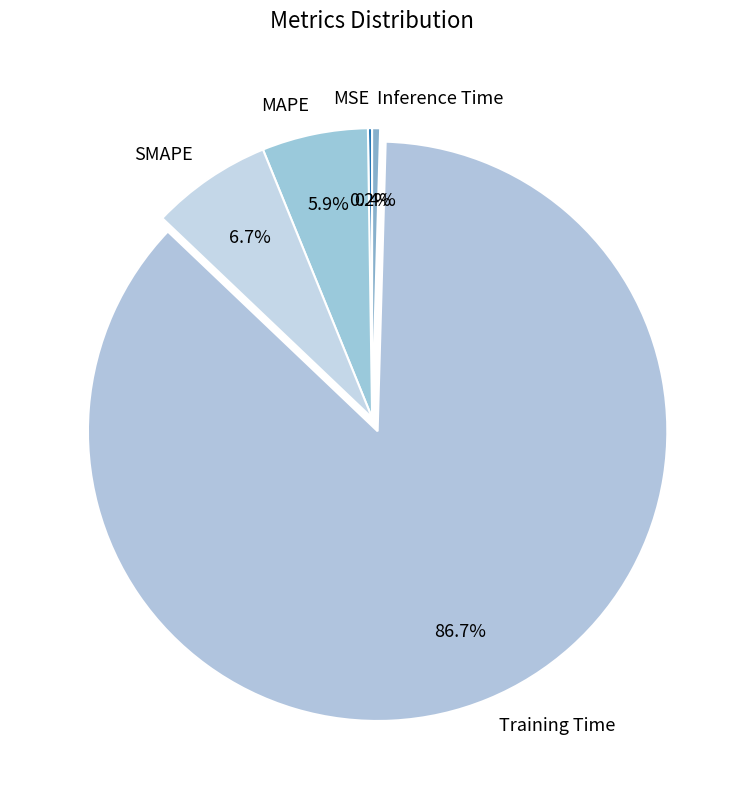

Which has a higher value, SMAPE or MAPE?

SMAPE